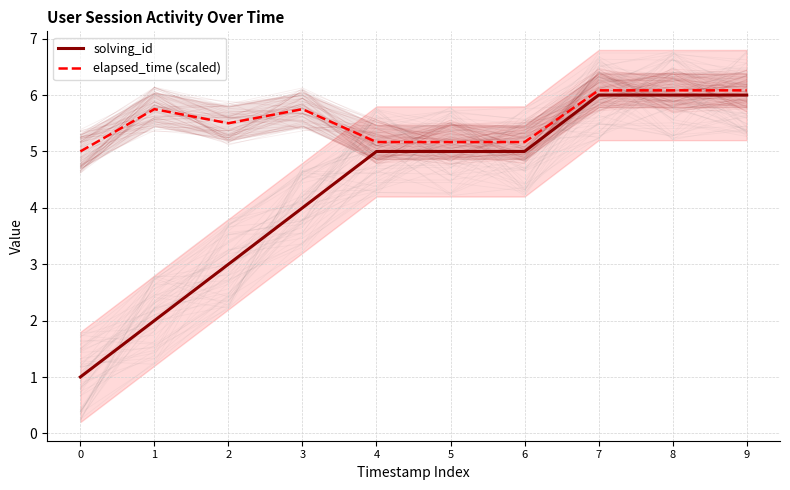

Rank the series at 8 from highest to lowest value.

elapsed_time (scaled), solving_id